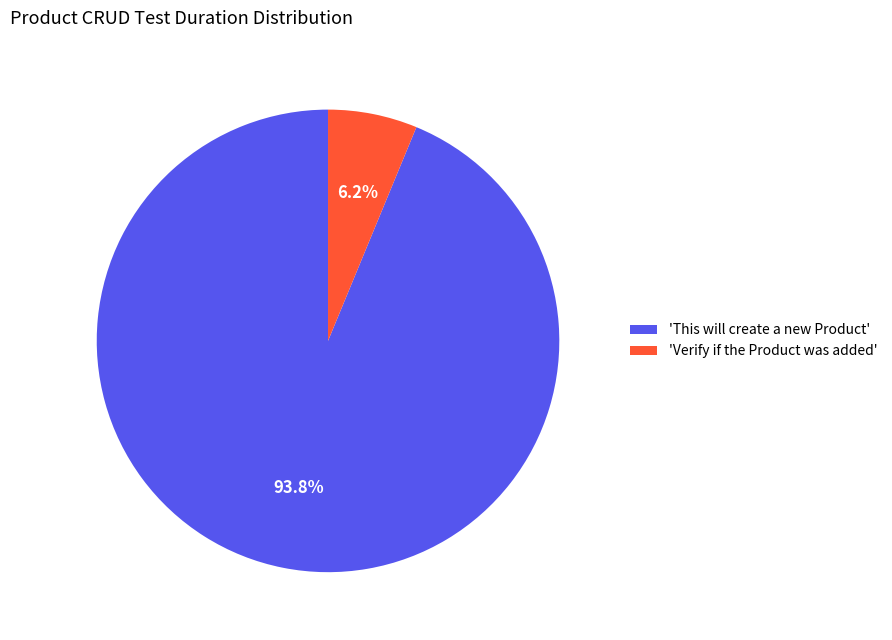

Rank the categories by value from highest to lowest.

'This will create a new Product', 'Verify if the Product was added'